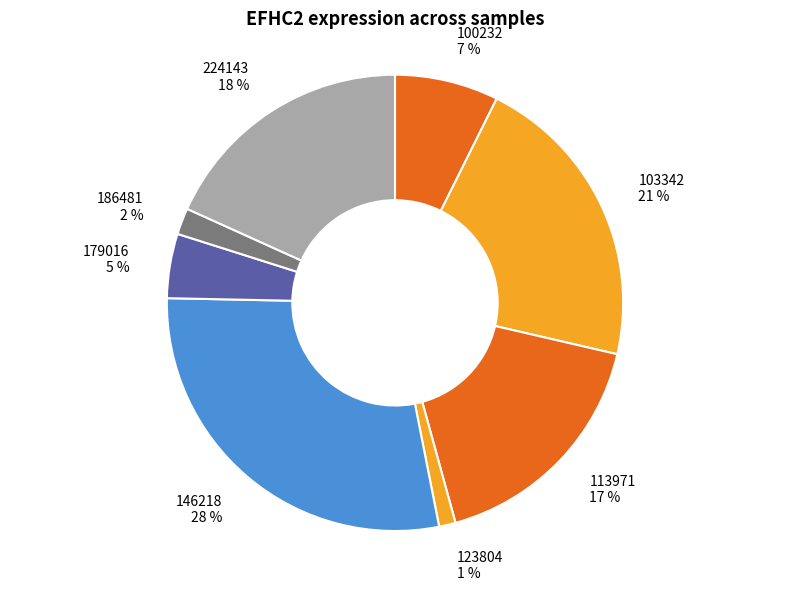

Between 123804 and 100232, which is larger?

100232